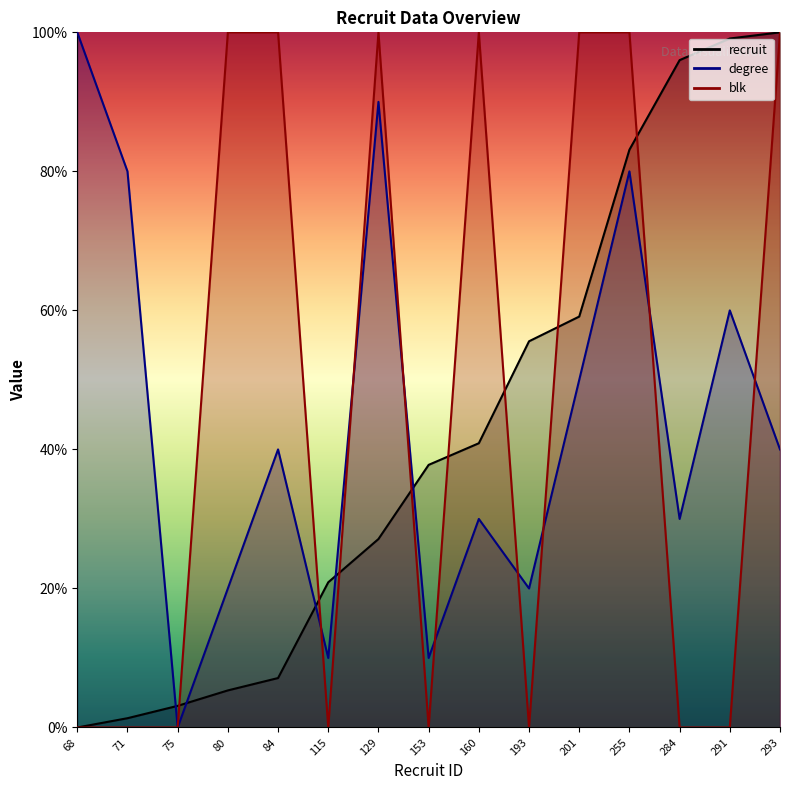

Where does the degree series first go above 40?

68